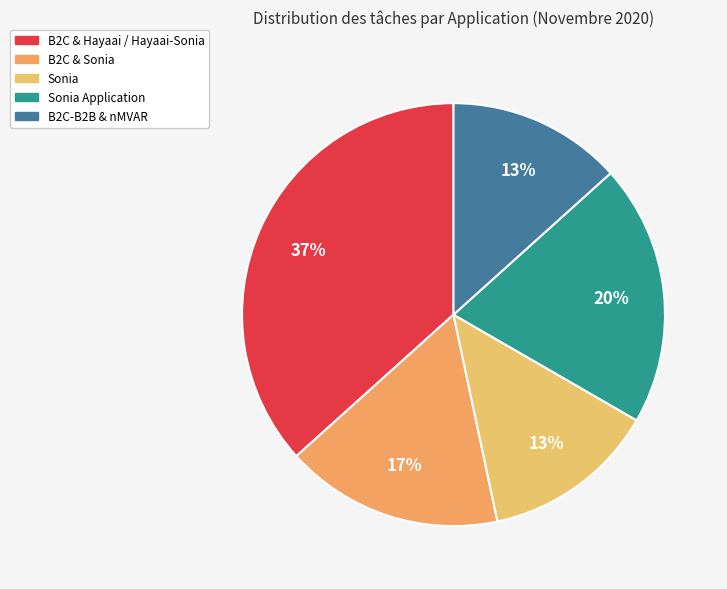

Combined, what portion of the pie is B2C-B2B & nMVAR and B2C & Sonia?

30.0%